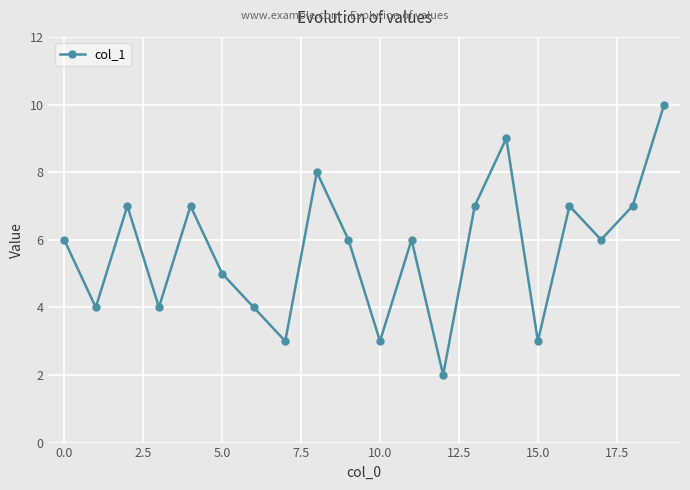

What is the maximum value shown in the chart?

10